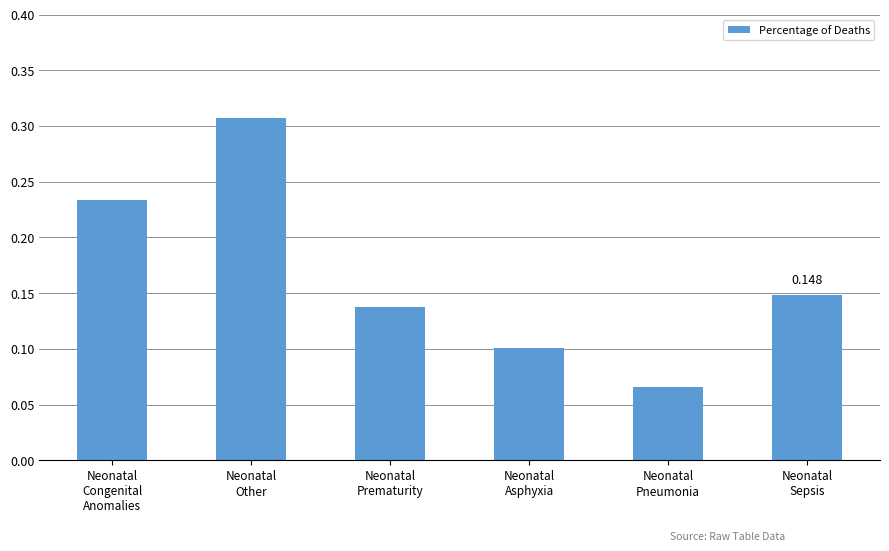

How many values are between 0 and 1?

6